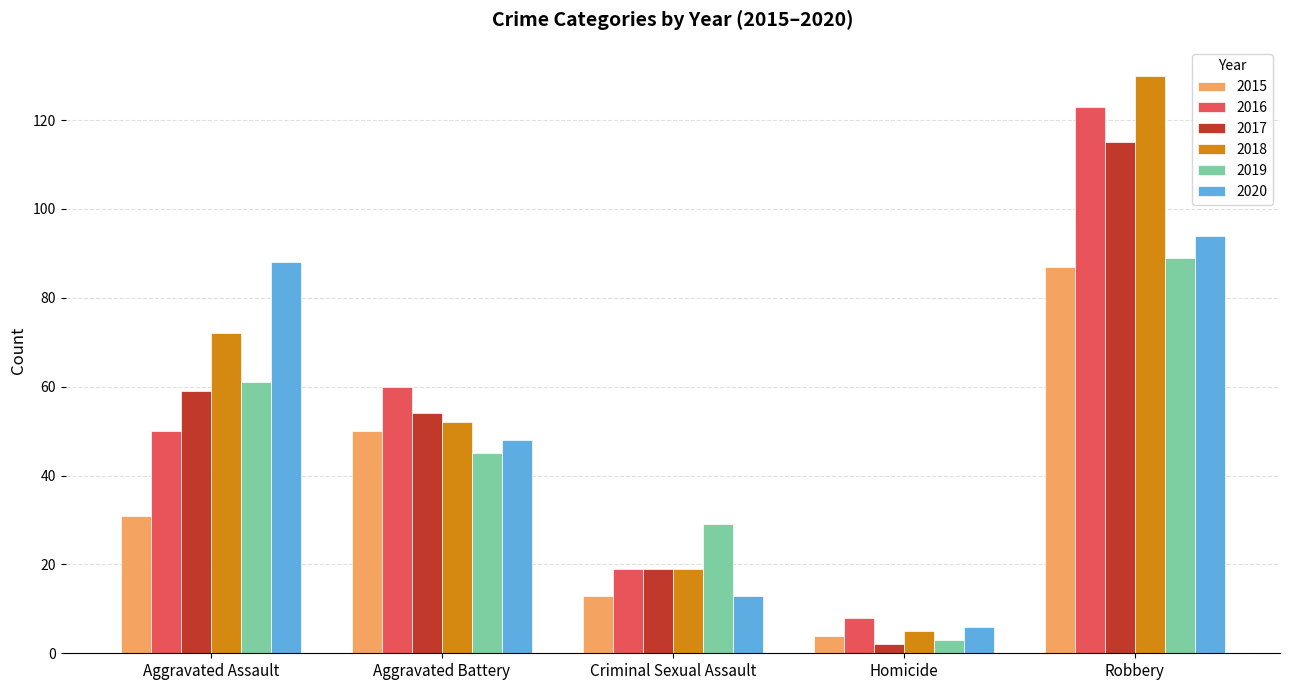

How many data points does each series have?

5